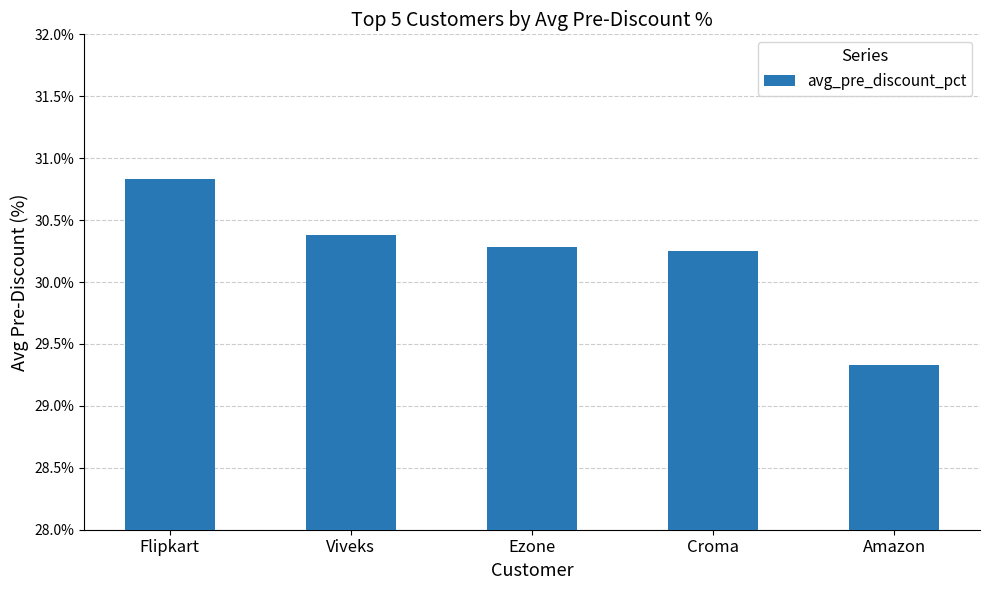

Rank the categories by value from highest to lowest.

Flipkart, Viveks, Ezone, Croma, Amazon